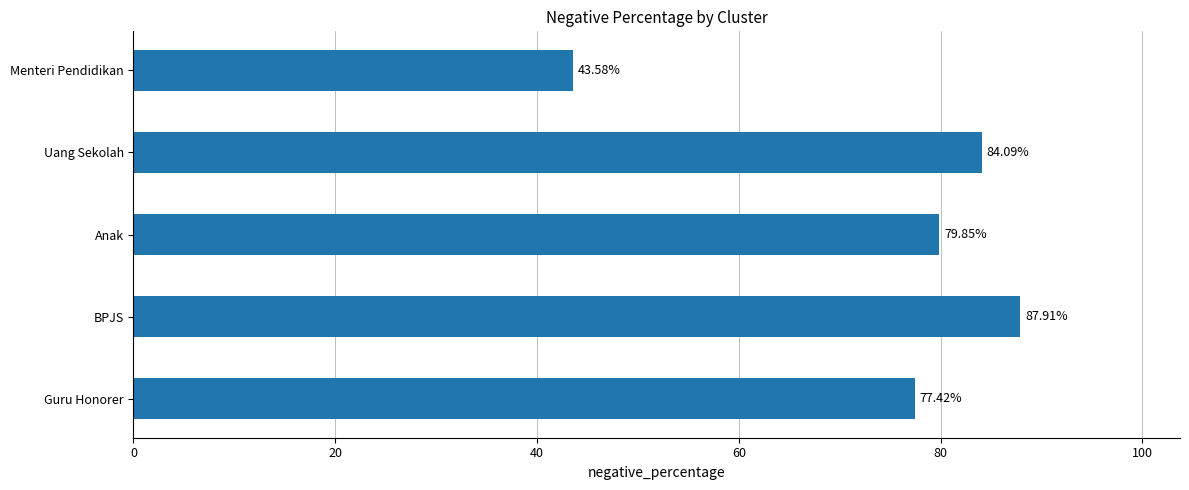

Which category has the highest value across all series?

BPJS